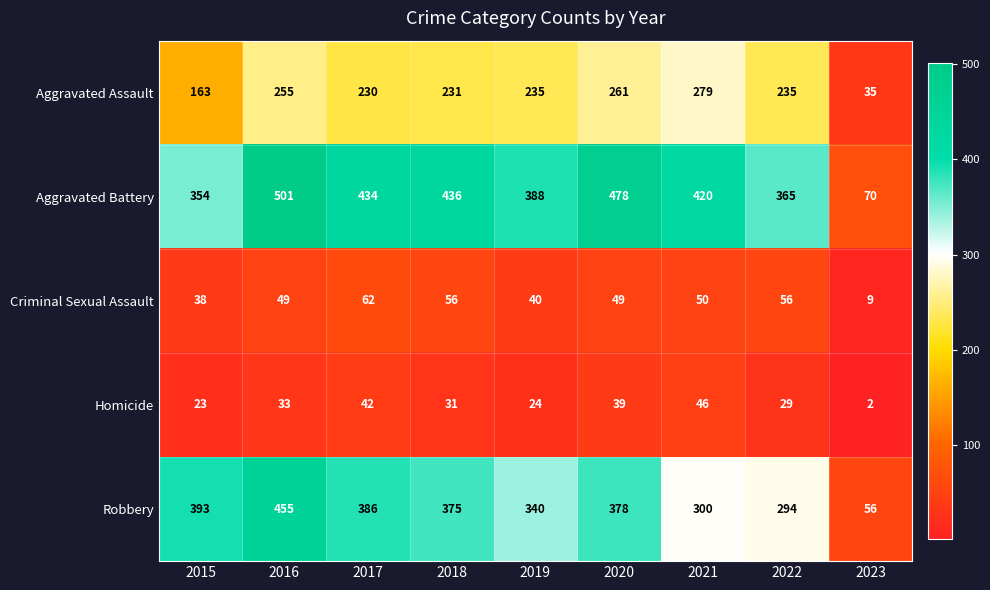

Between 2016 and 2021, which series saw the biggest shift?

Robbery